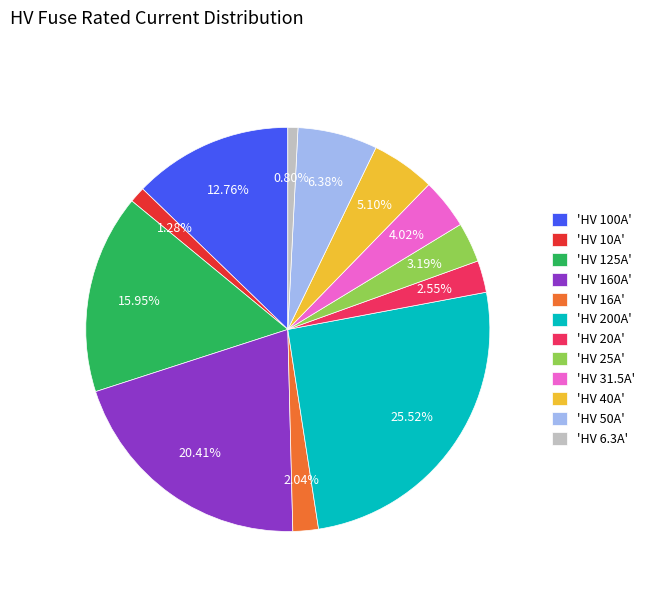

Is 'HV 50A' the majority of the pie?

No